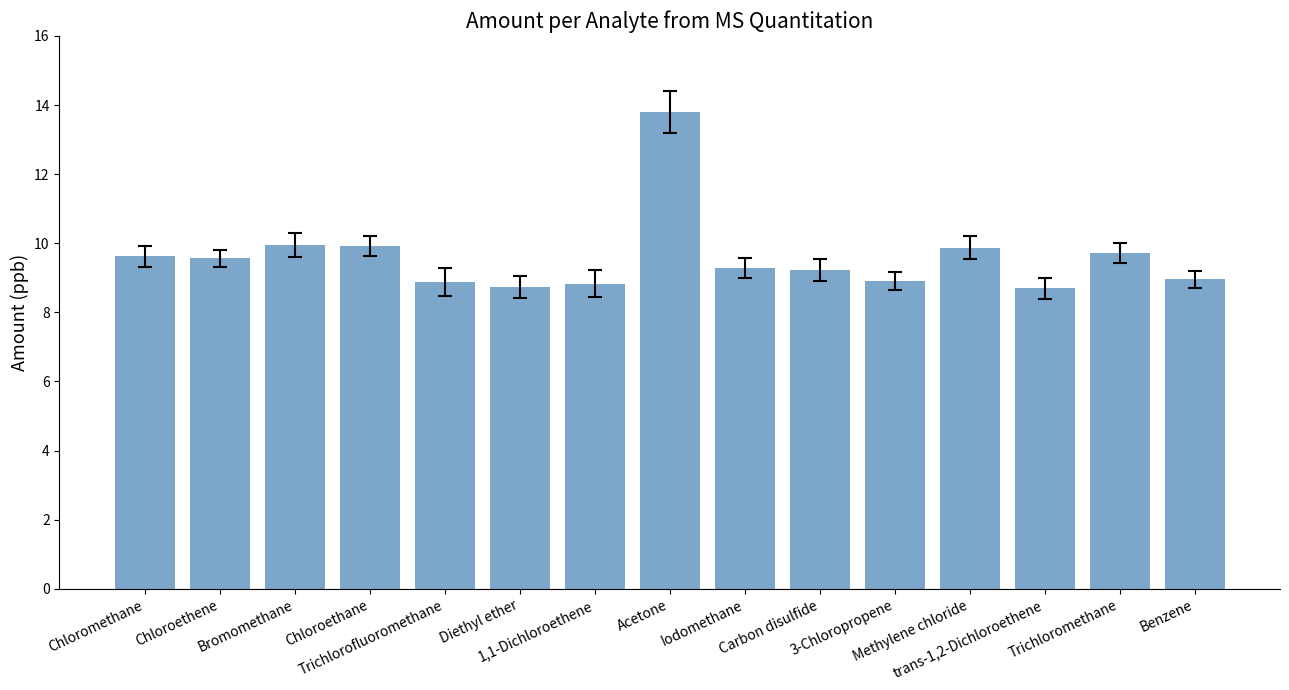

The chart shows a value of 4.7 at Trichloromethane. True or false?

False